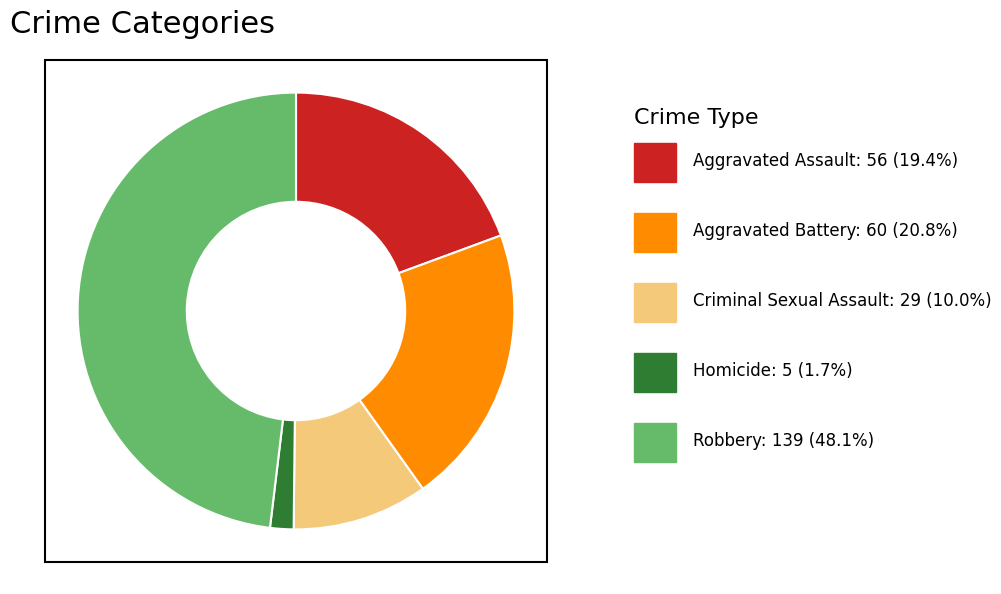

Is there a majority slice in this chart?

No